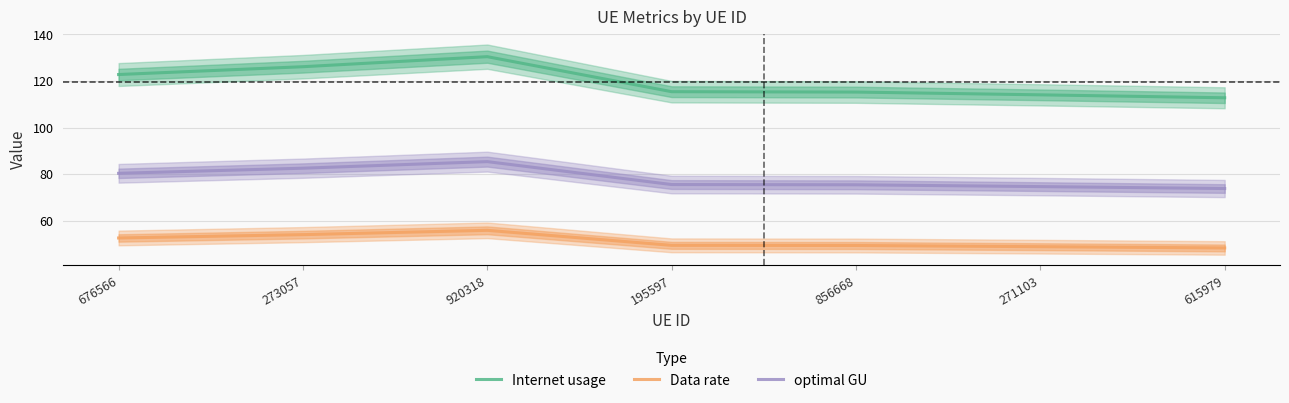

Does the chart have visible grid lines?

Yes